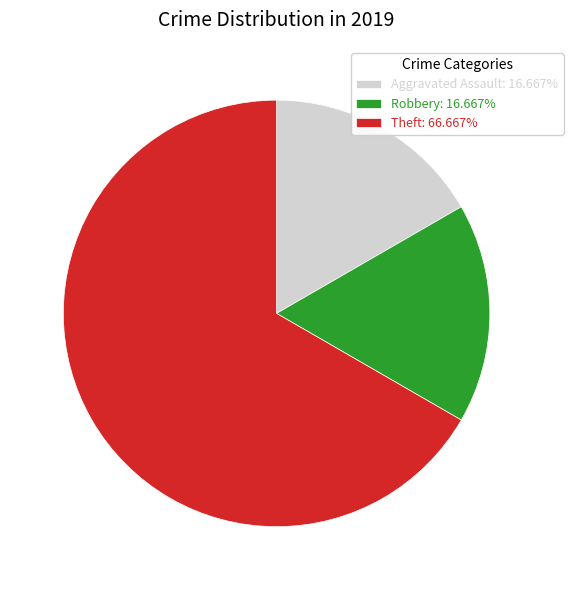

Approximately how many times larger is the value at Robbery: 16.667% compared to Theft: 66.667%?

0.3